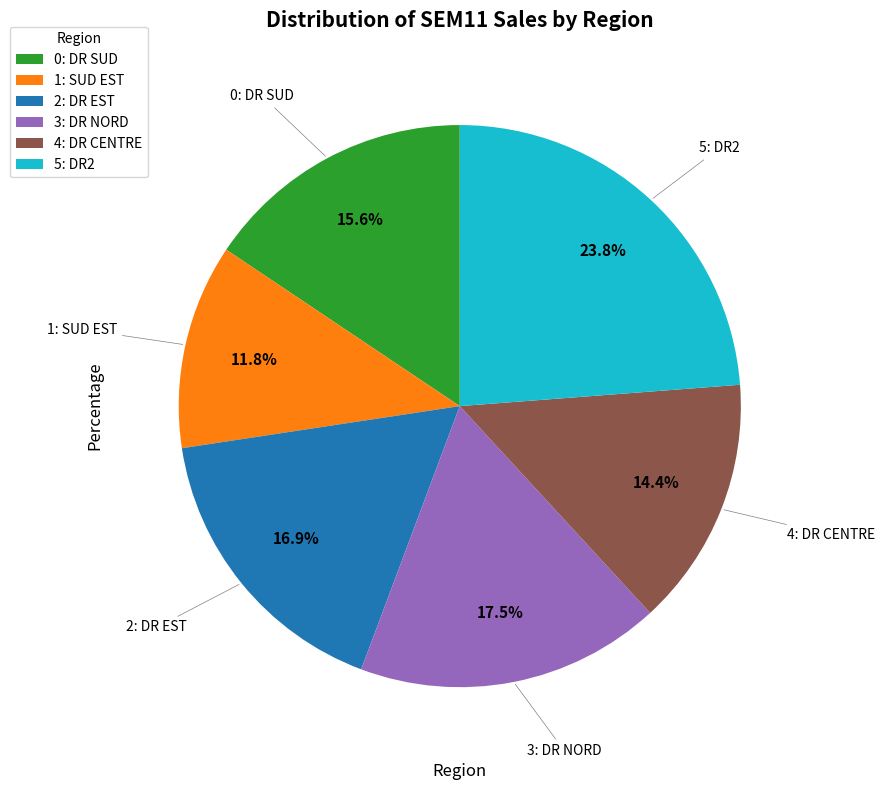

Is there a majority slice in this chart?

No